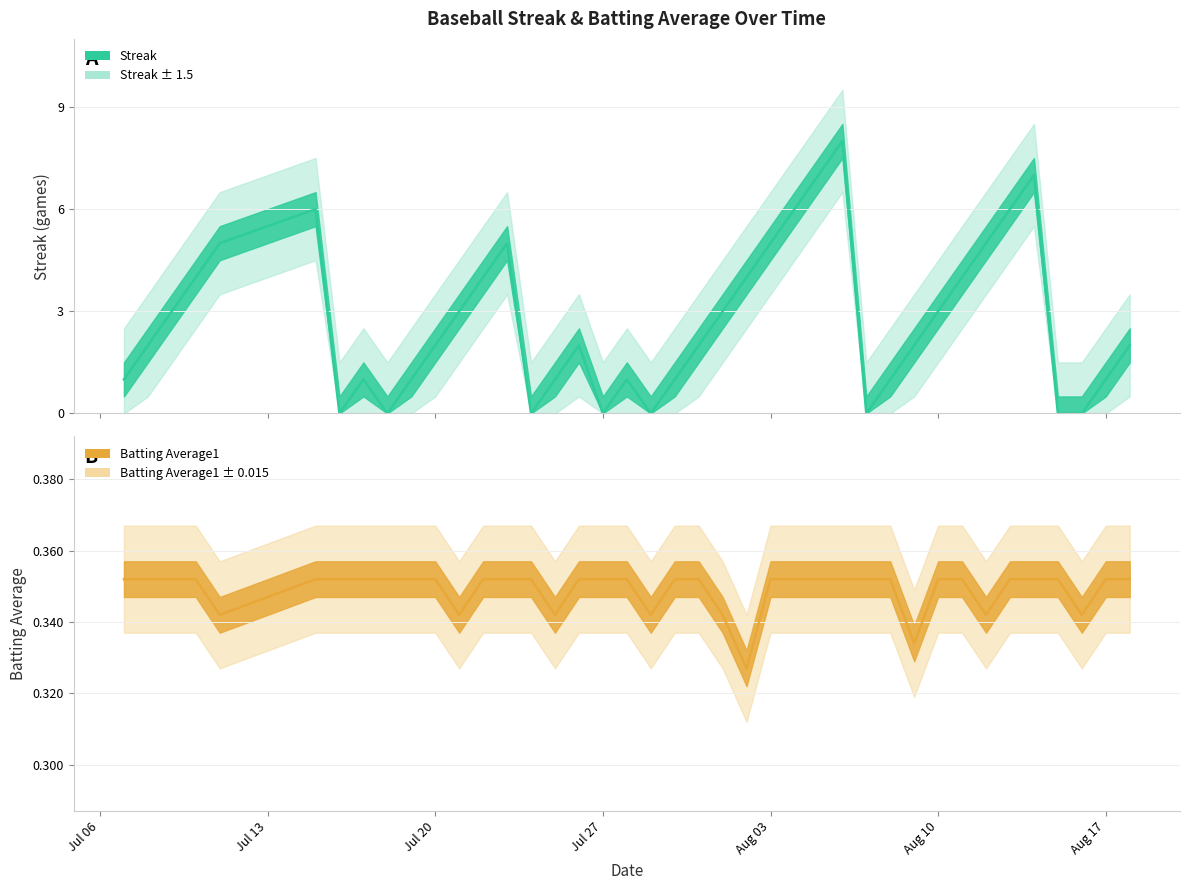

Does the chart have visible grid lines?

Yes